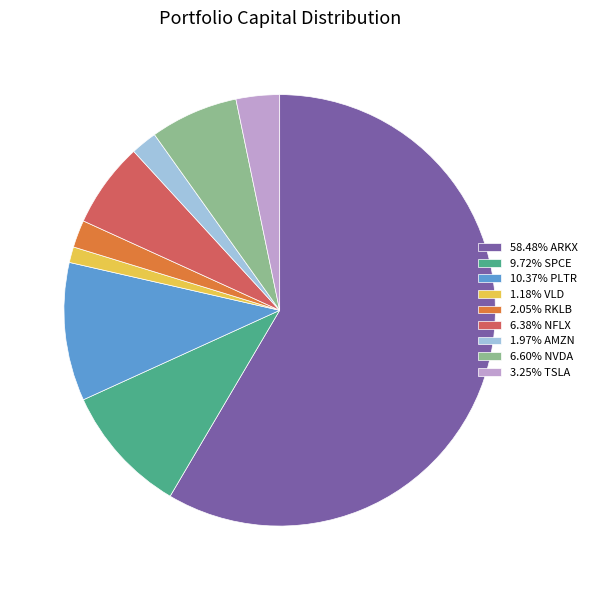

Does 3.25% TSLA account for over 50% of the chart?

No